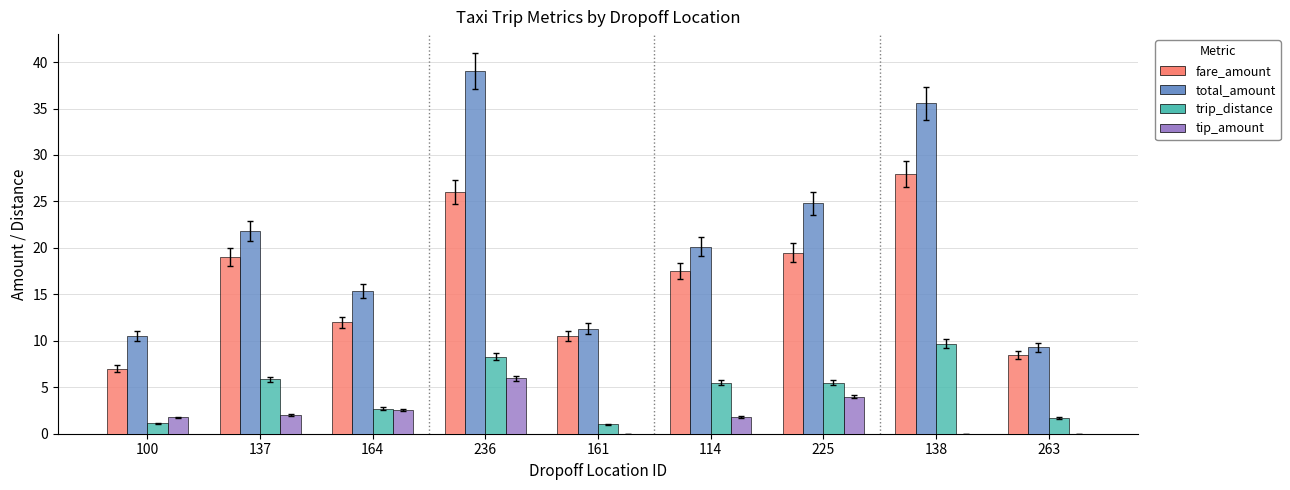

What is the total value across all series at 161?

22.8